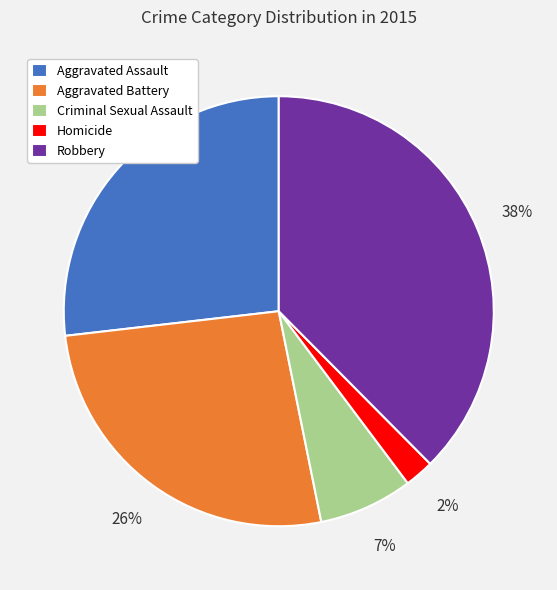

Combined, do Criminal Sexual Assault and Aggravated Assault account for over 50%?

No